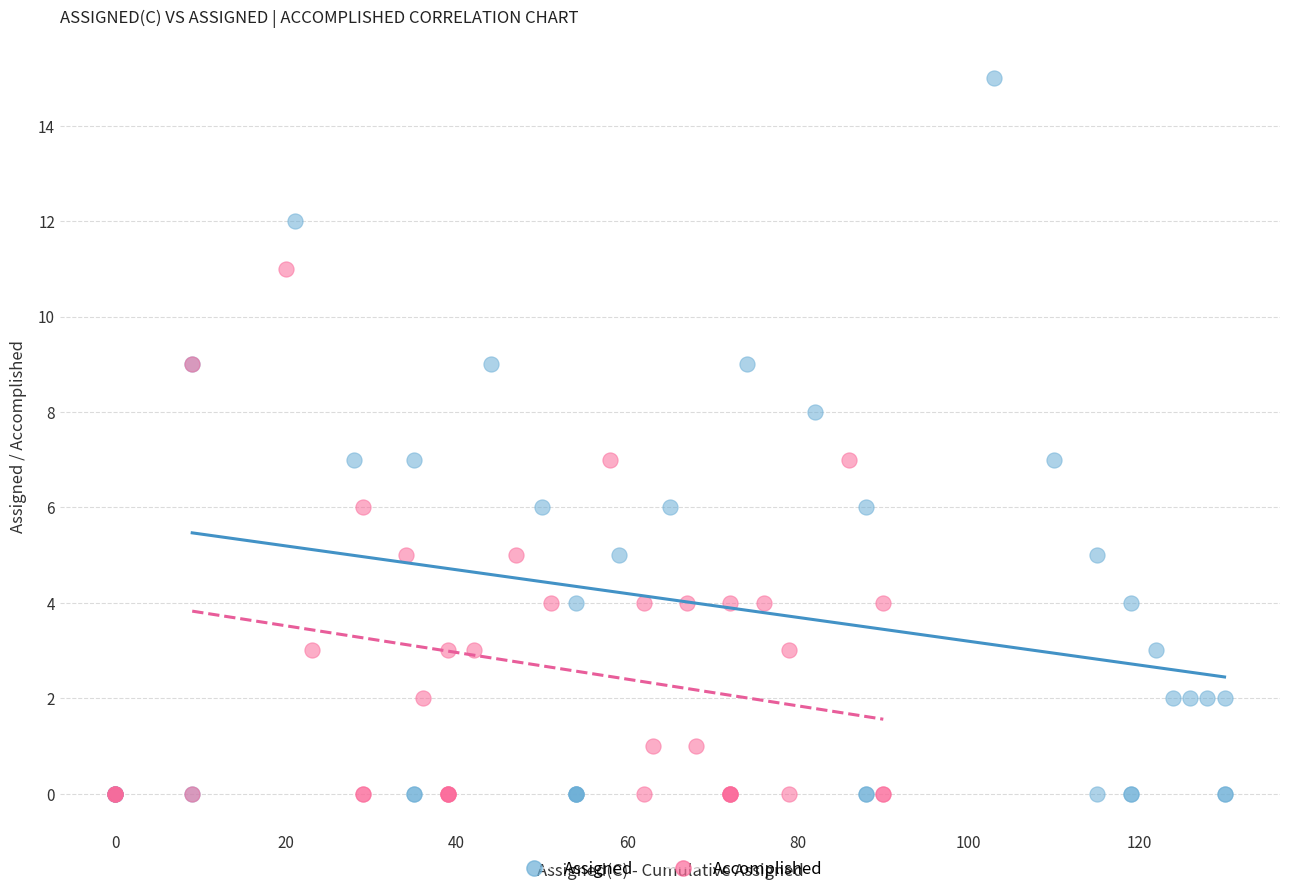

Which series has the widest spread of Y values?

Assigned